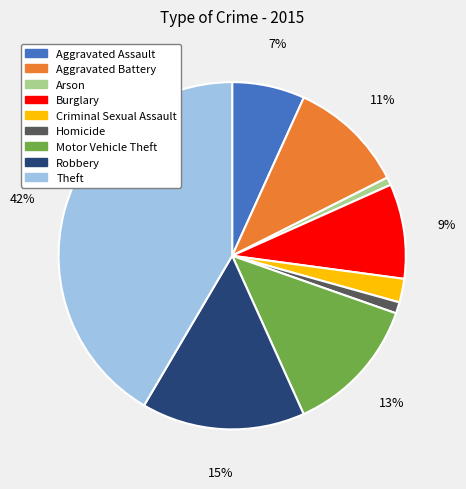

Between Theft and Homicide, which is larger?

Theft